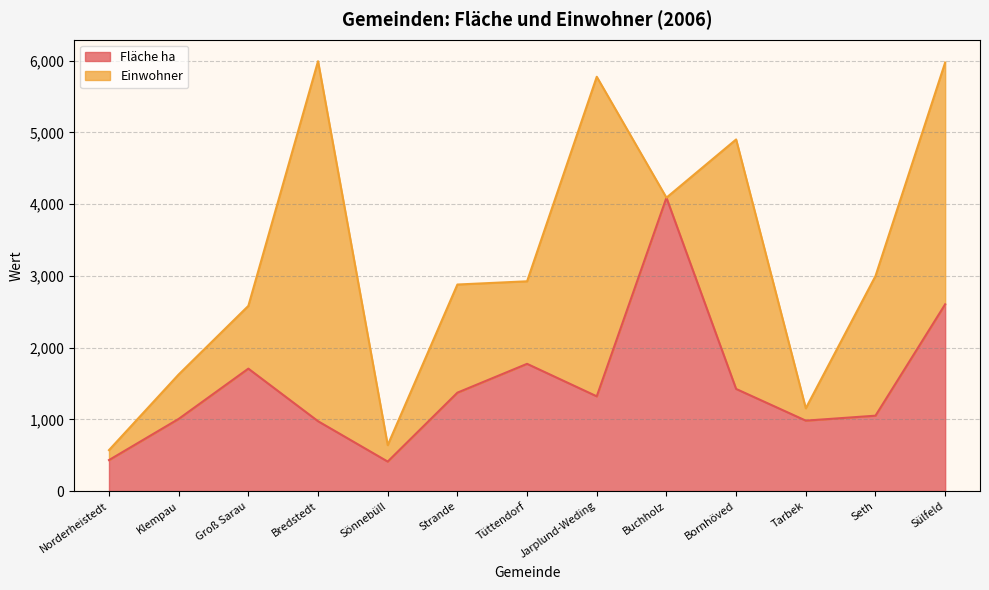

The chart shows a value of 711 at Seth. True or false?

False